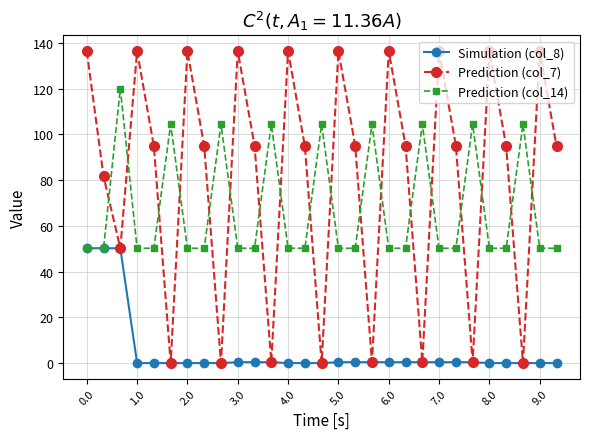

At how many categories does at least one series exceed 19?

29